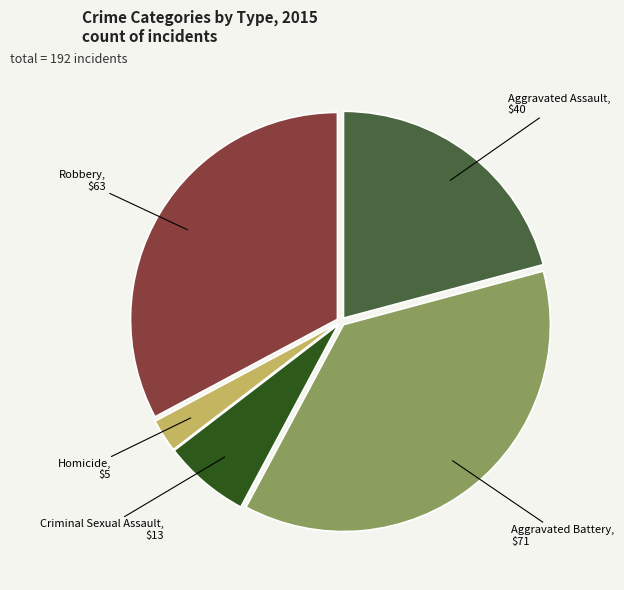

Which has a higher value, Homicide or Aggravated Battery?

Aggravated Battery